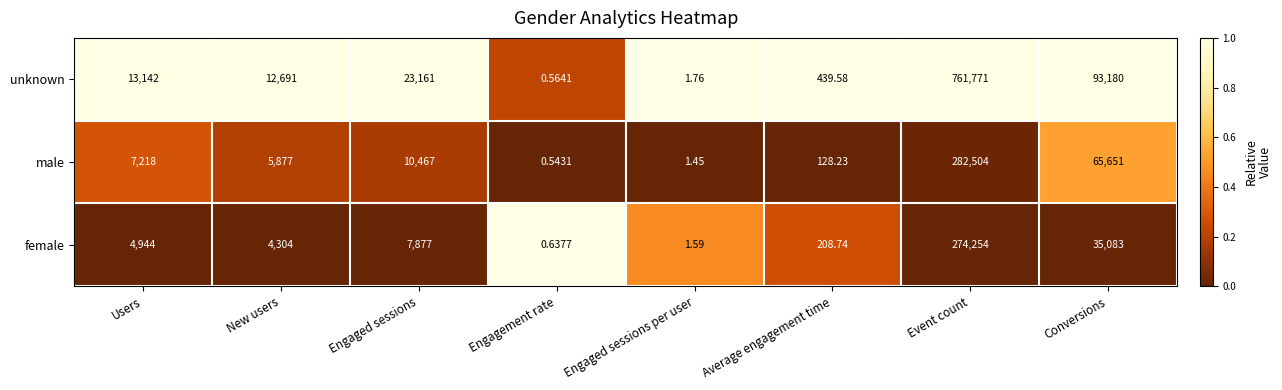

Which series has the largest range (max minus min)?

unknown